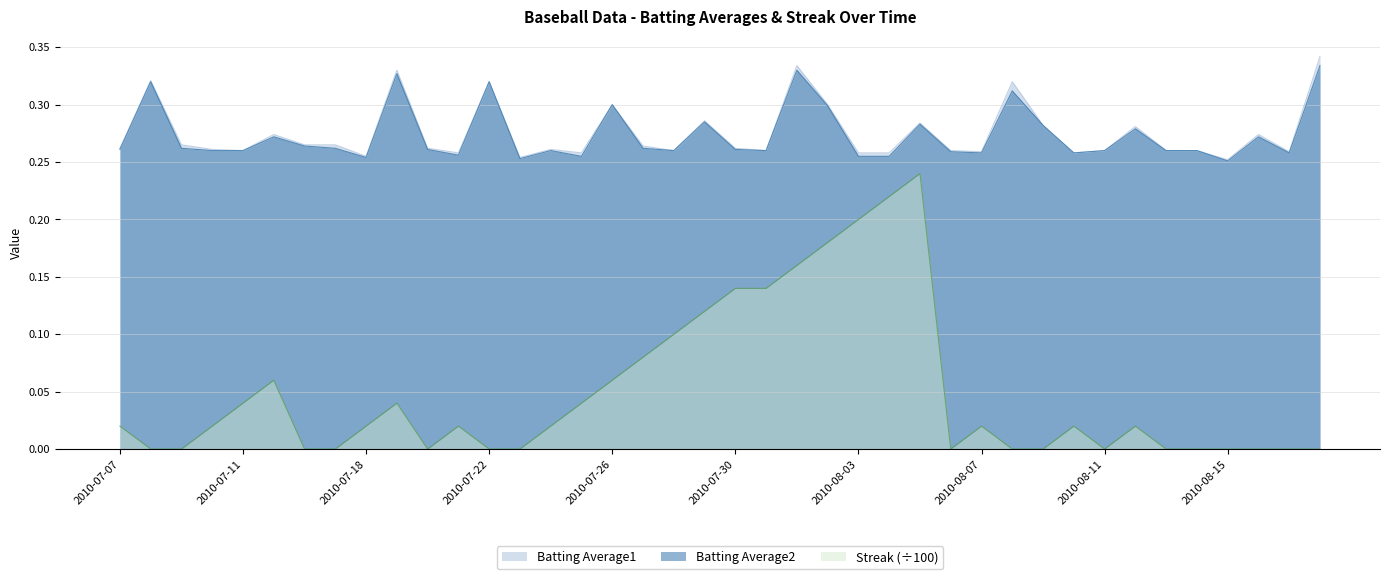

The Batting Average1 series shows 0.1 at 2010-07-20. True or false?

False